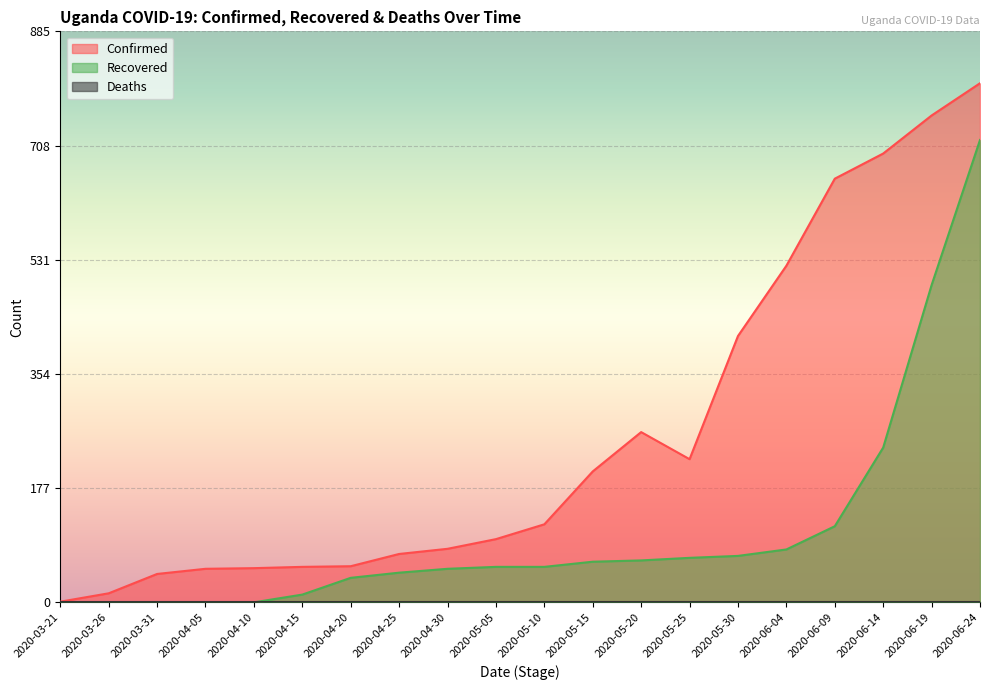

Is it true that Confirmed equals 64 at 2020-05-10?

False